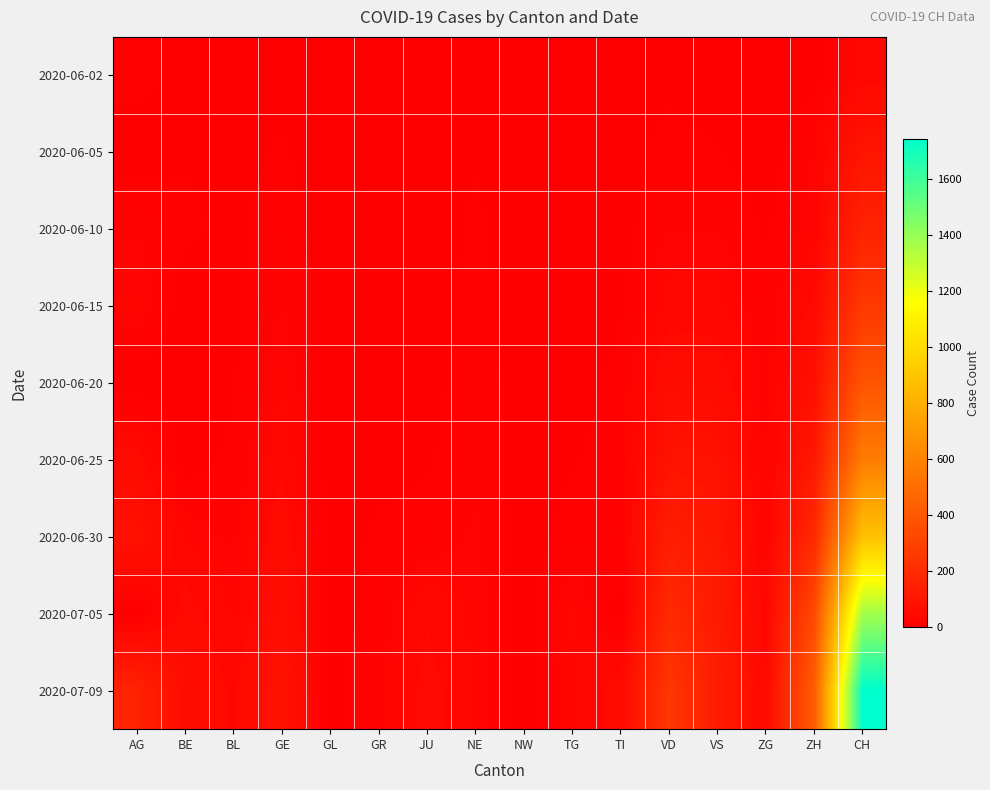

Count the number of categories in the chart.

16